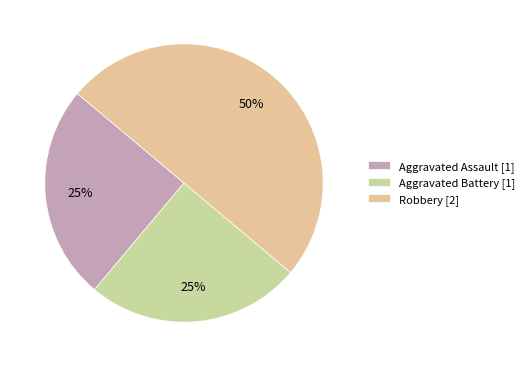

How many segments does this pie chart have?

3